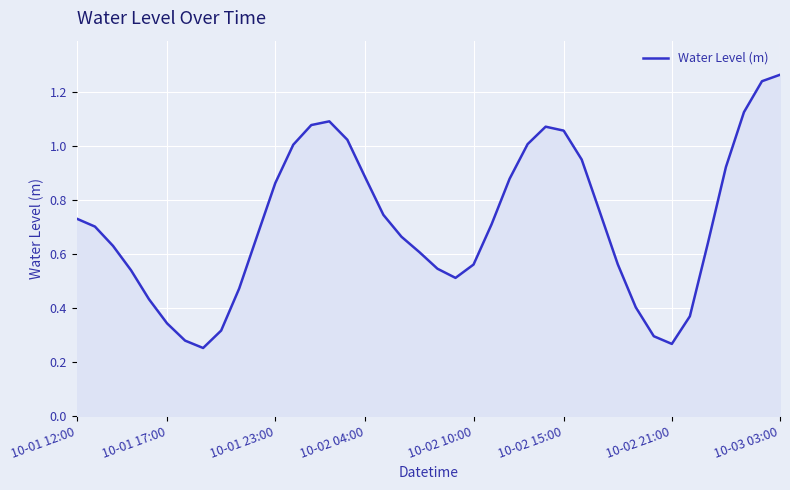

How many lines are shown in the chart?

1